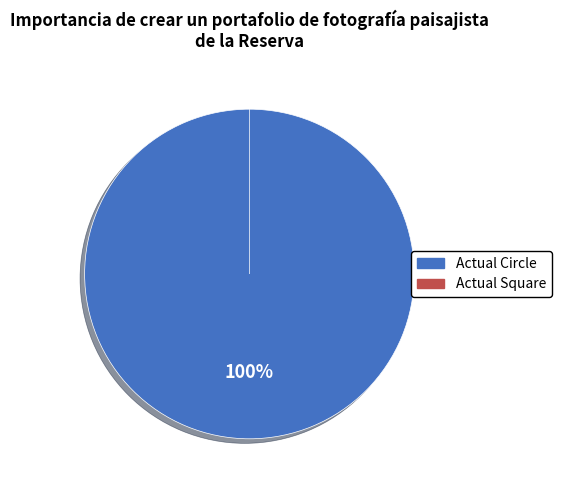

What is the change in value from Actual Circle to Actual Square?

-160